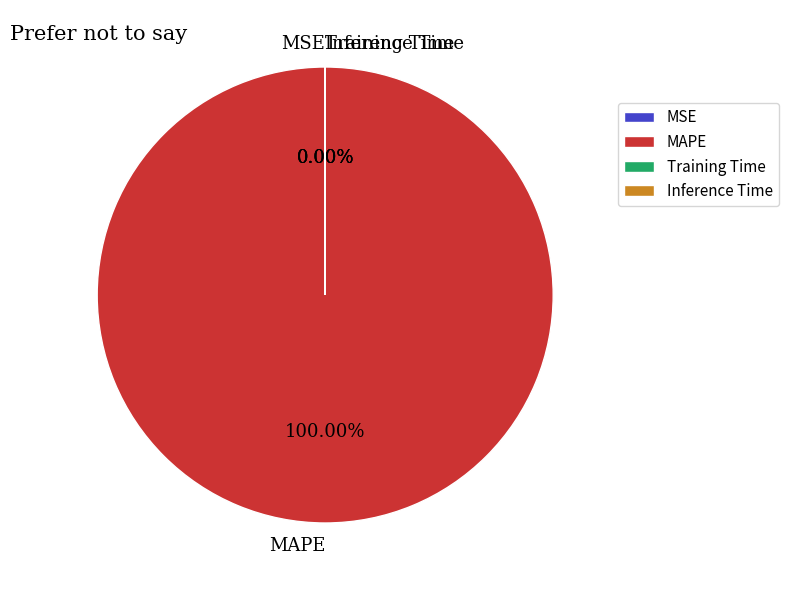

Rank the categories by value from highest to lowest.

MAPE, MSE, Training Time, Inference Time